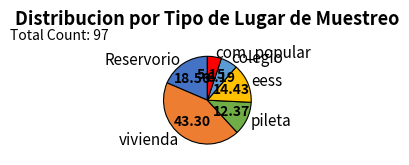

Is there a majority slice in this chart?

No